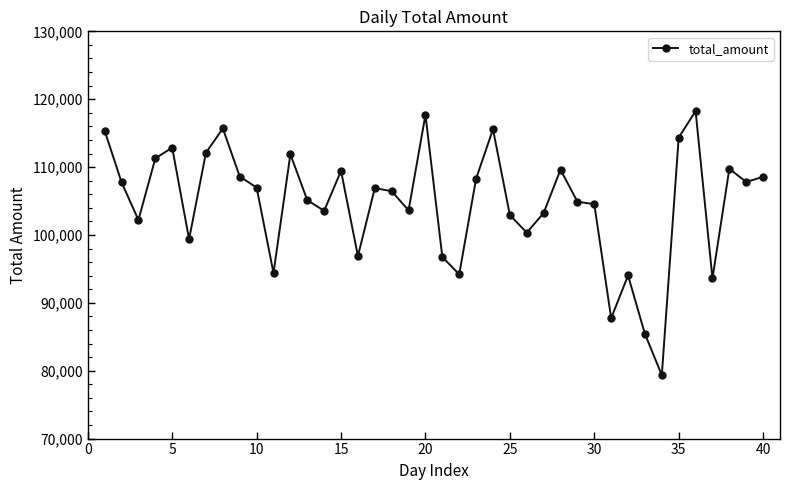

What is the greatest value displayed?

118244